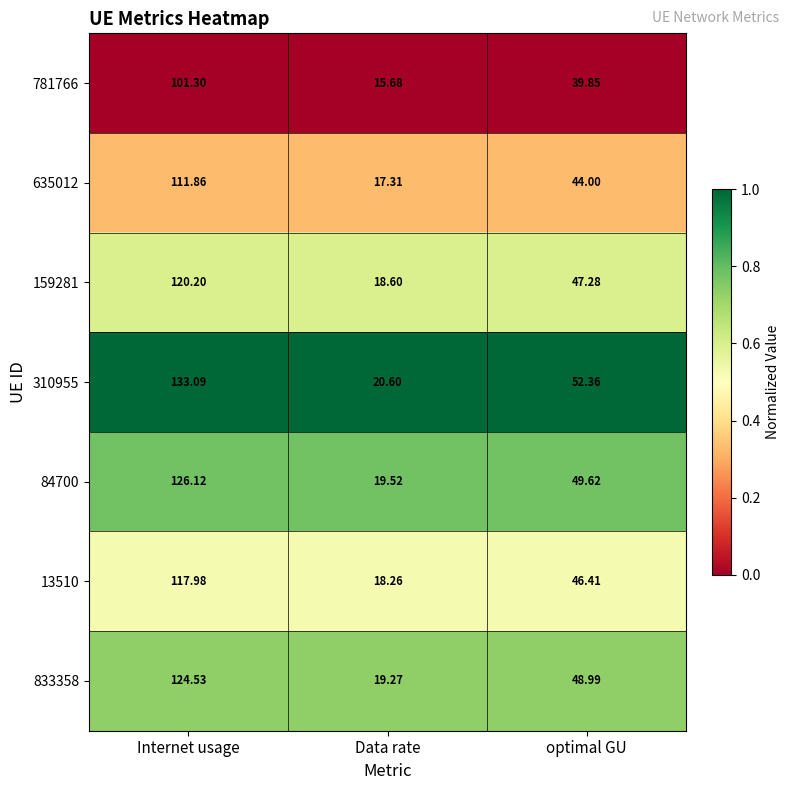

Is the value of 310955 at Internet usage greater than the value of 781766 at optimal GU?

Yes